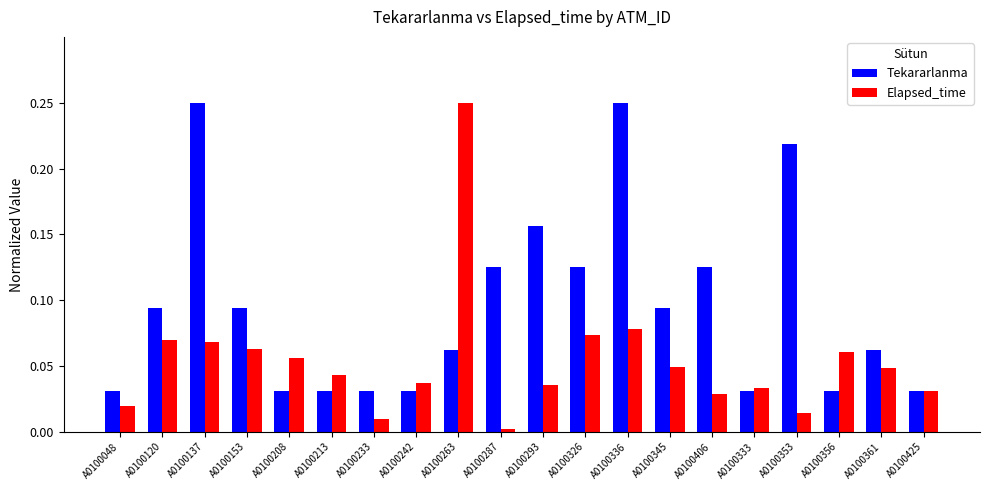

Is it true that Tekararlanma equals 0.2 at A0100406?

False